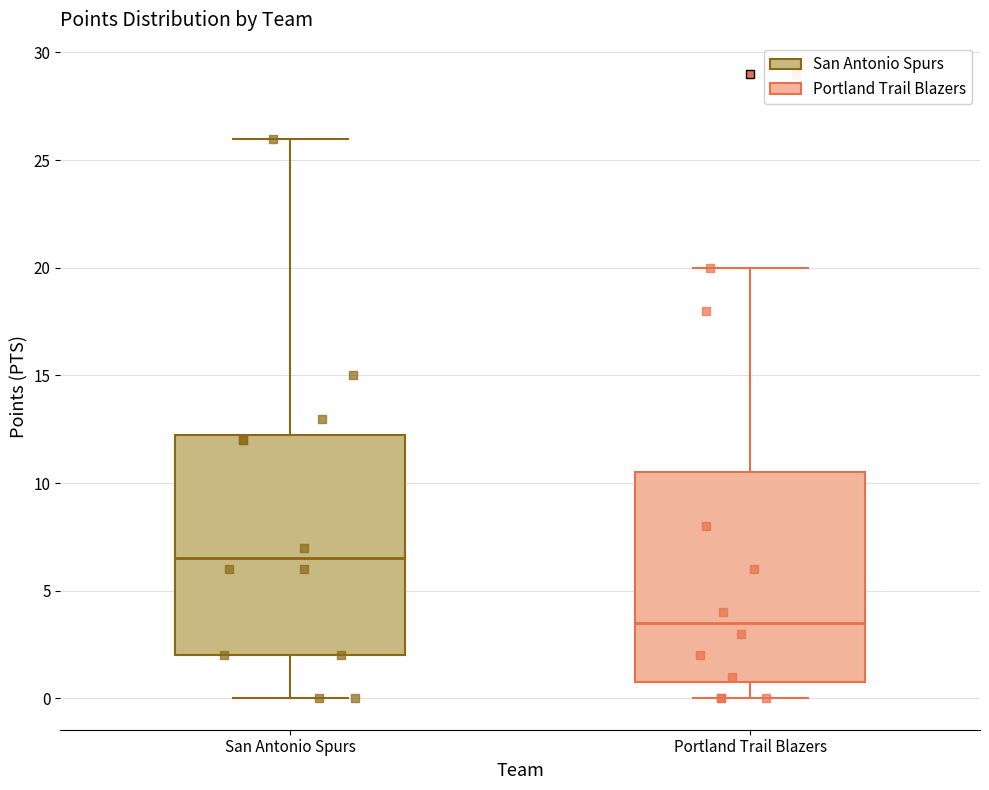

Which box has the highest median line?

San Antonio Spurs